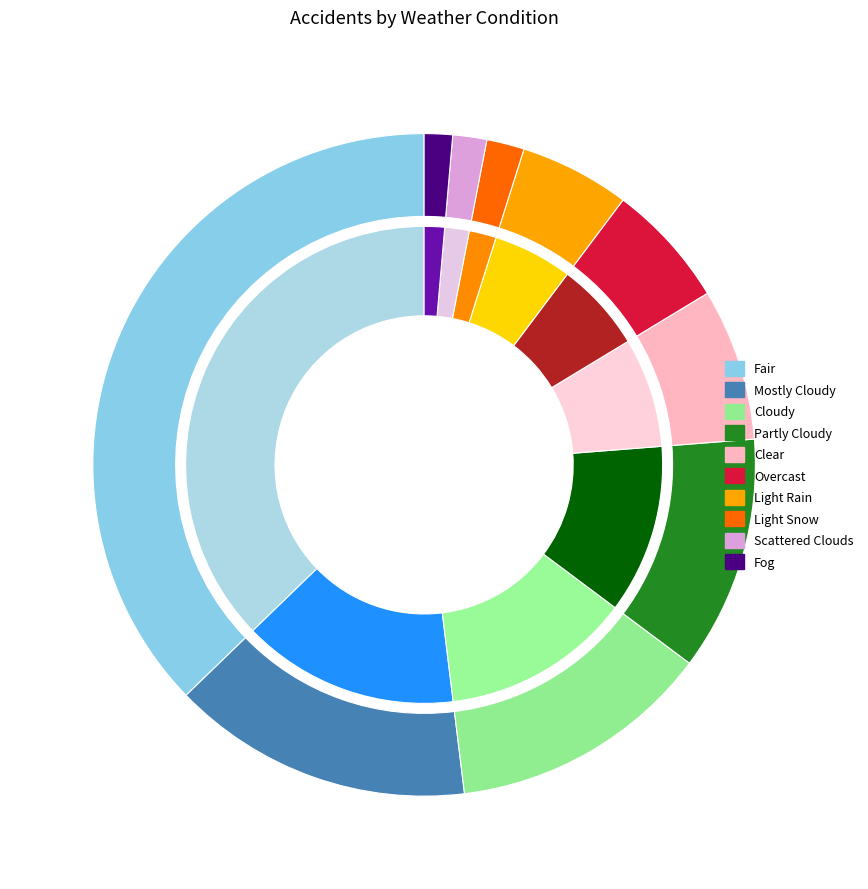

The Clear slice represents 12% of the pie. True or false?

False